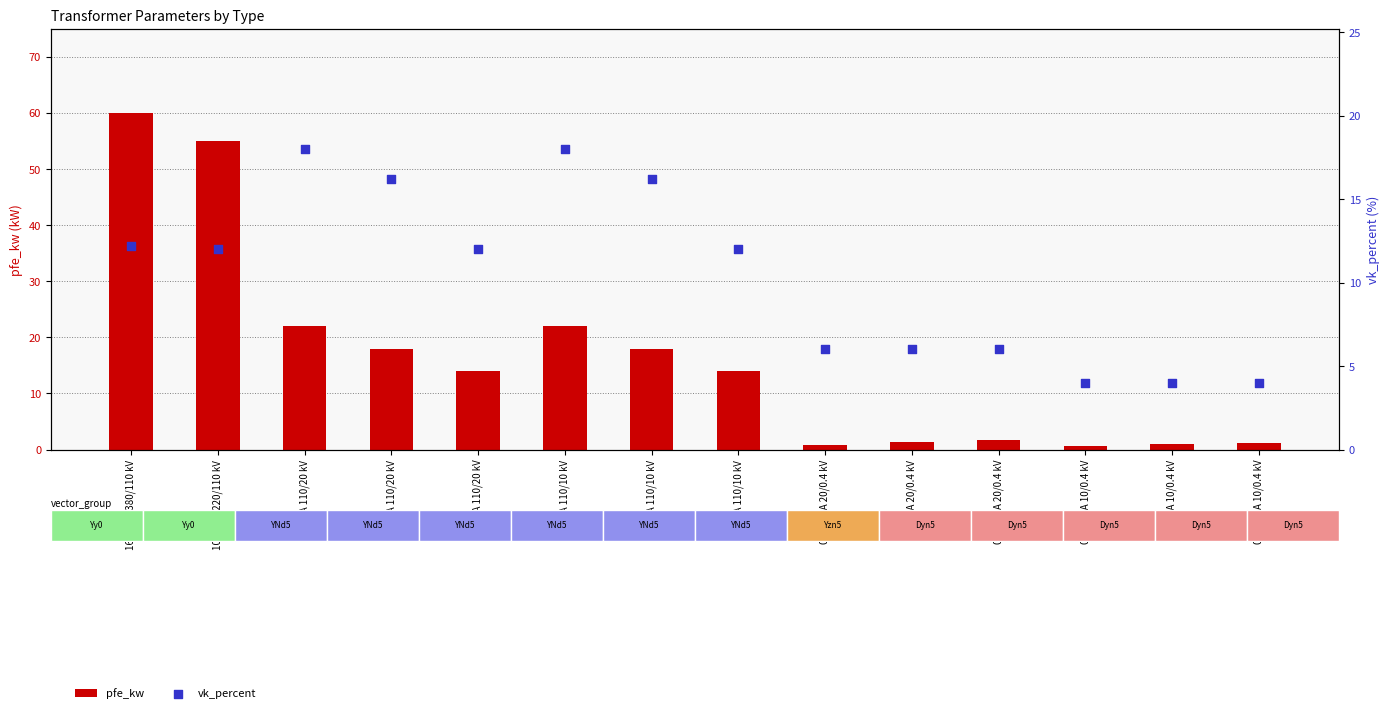

Which series reaches the minimum Y coordinate?

pfe_kw